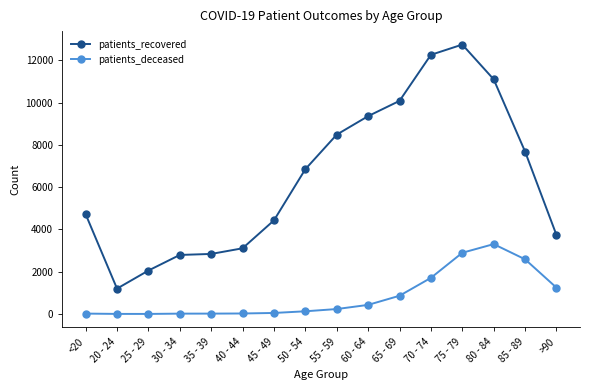

At which label is patients_recovered closest to 6975?

50 - 54